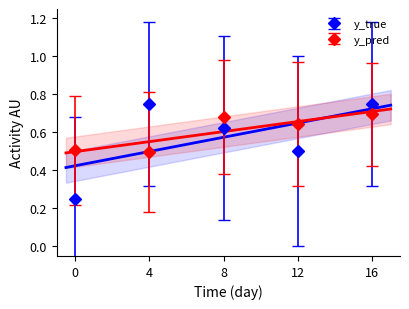

How many y_pred values are between 0 and 1?

5